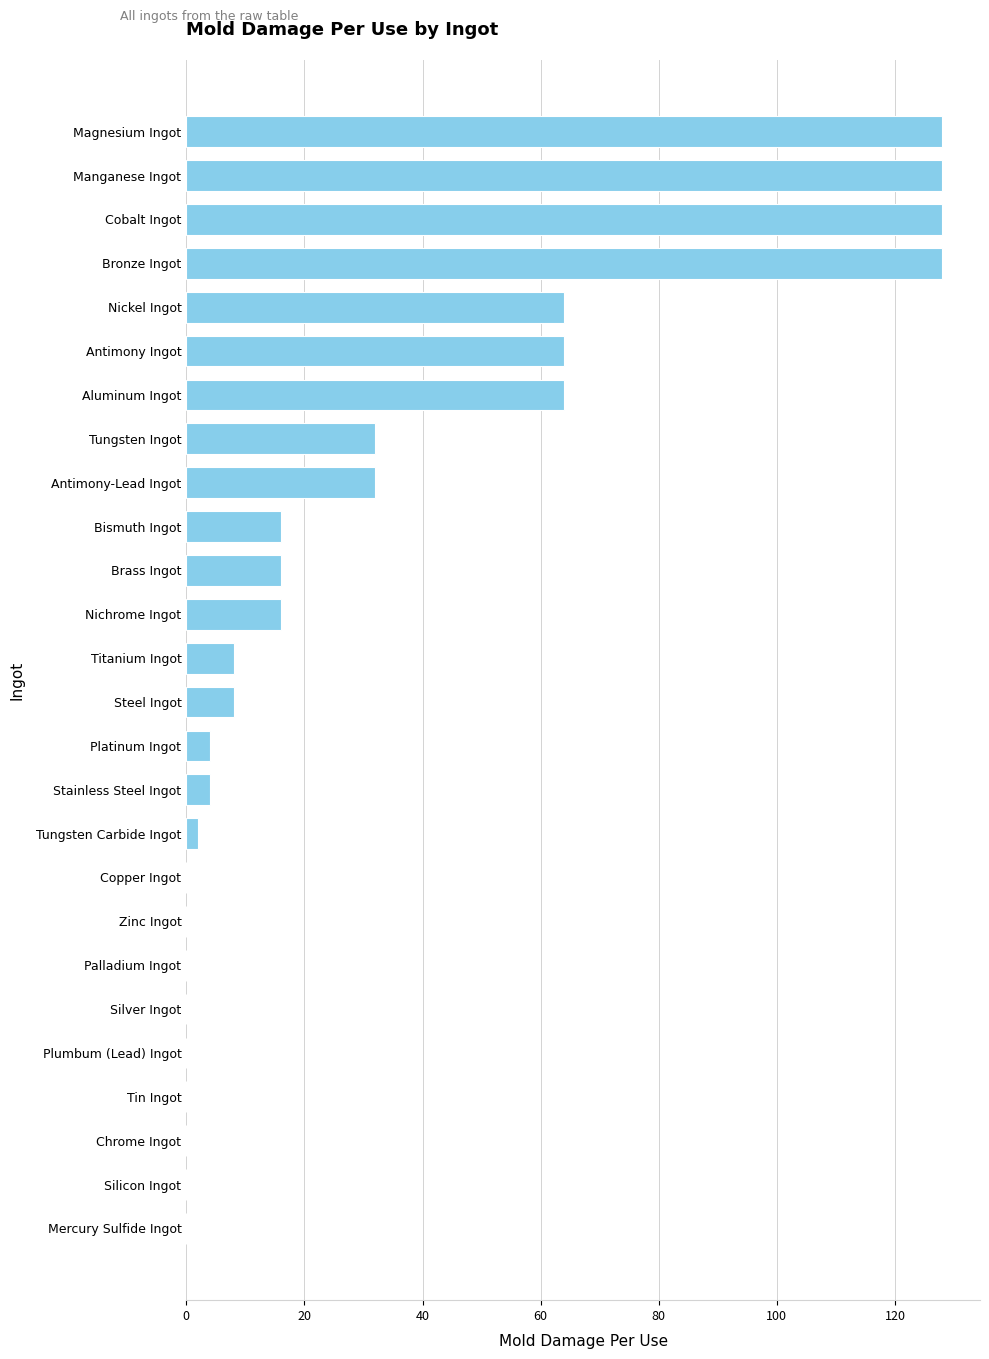

Between Tin Ingot and Steel Ingot, which is larger?

Steel Ingot